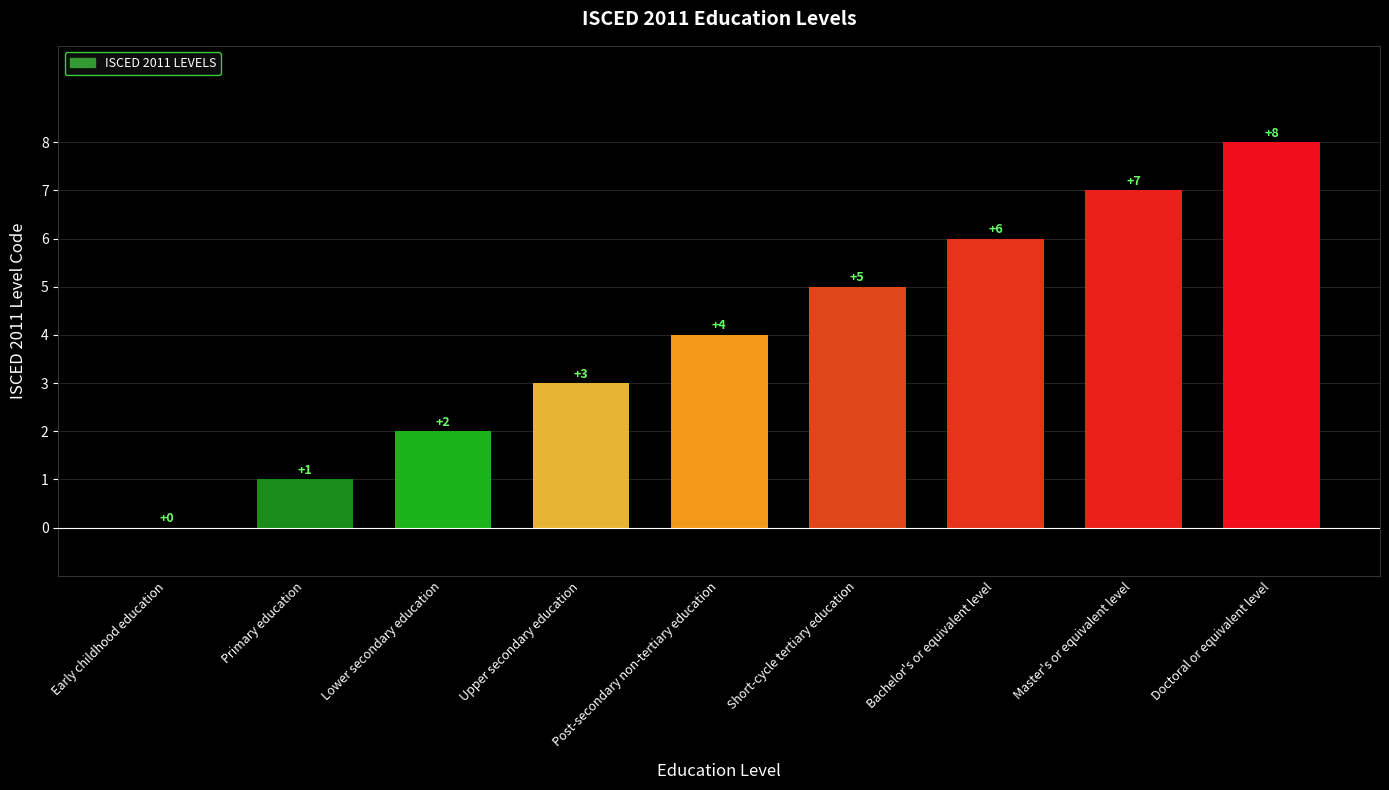

At which label is the value closest to 4?

Post-secondary non-tertiary education